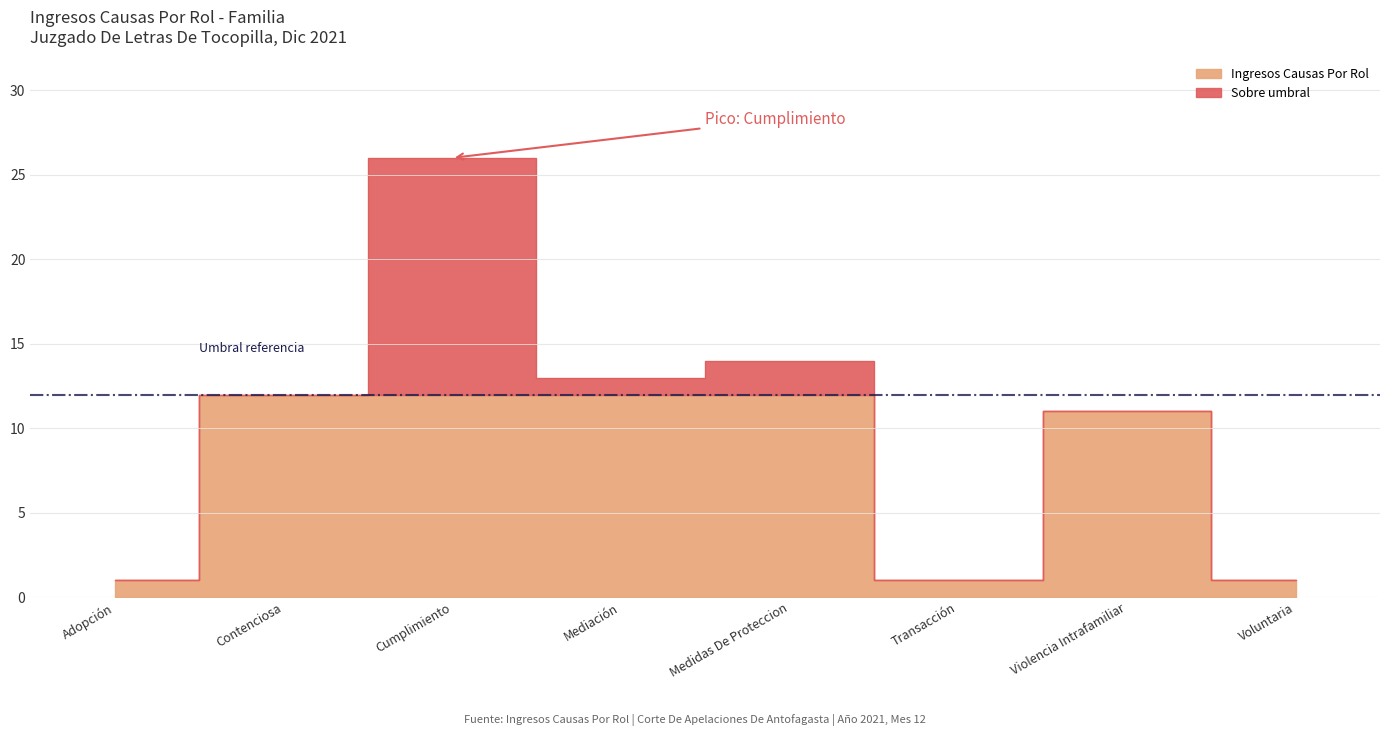

What is the difference between the values at Contenciosa and Cumplimiento?

14